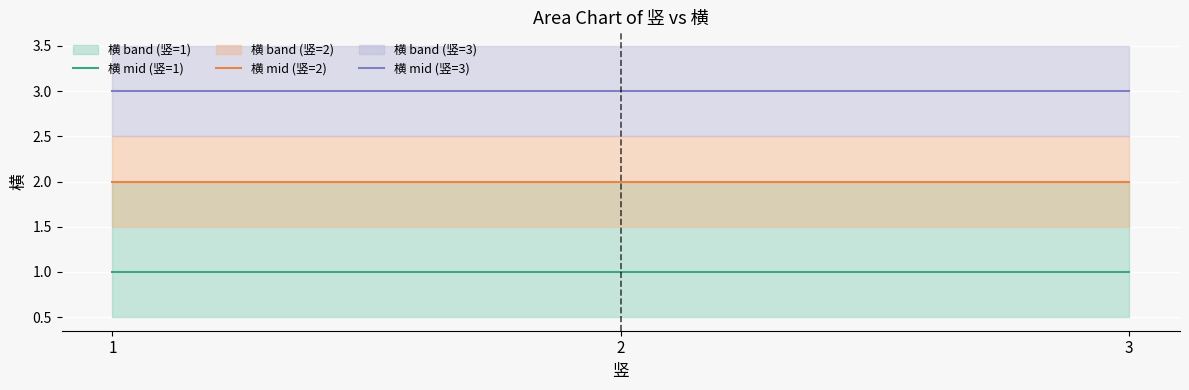

Where is 横 mid (竖=3) nearest to the value 3?

1